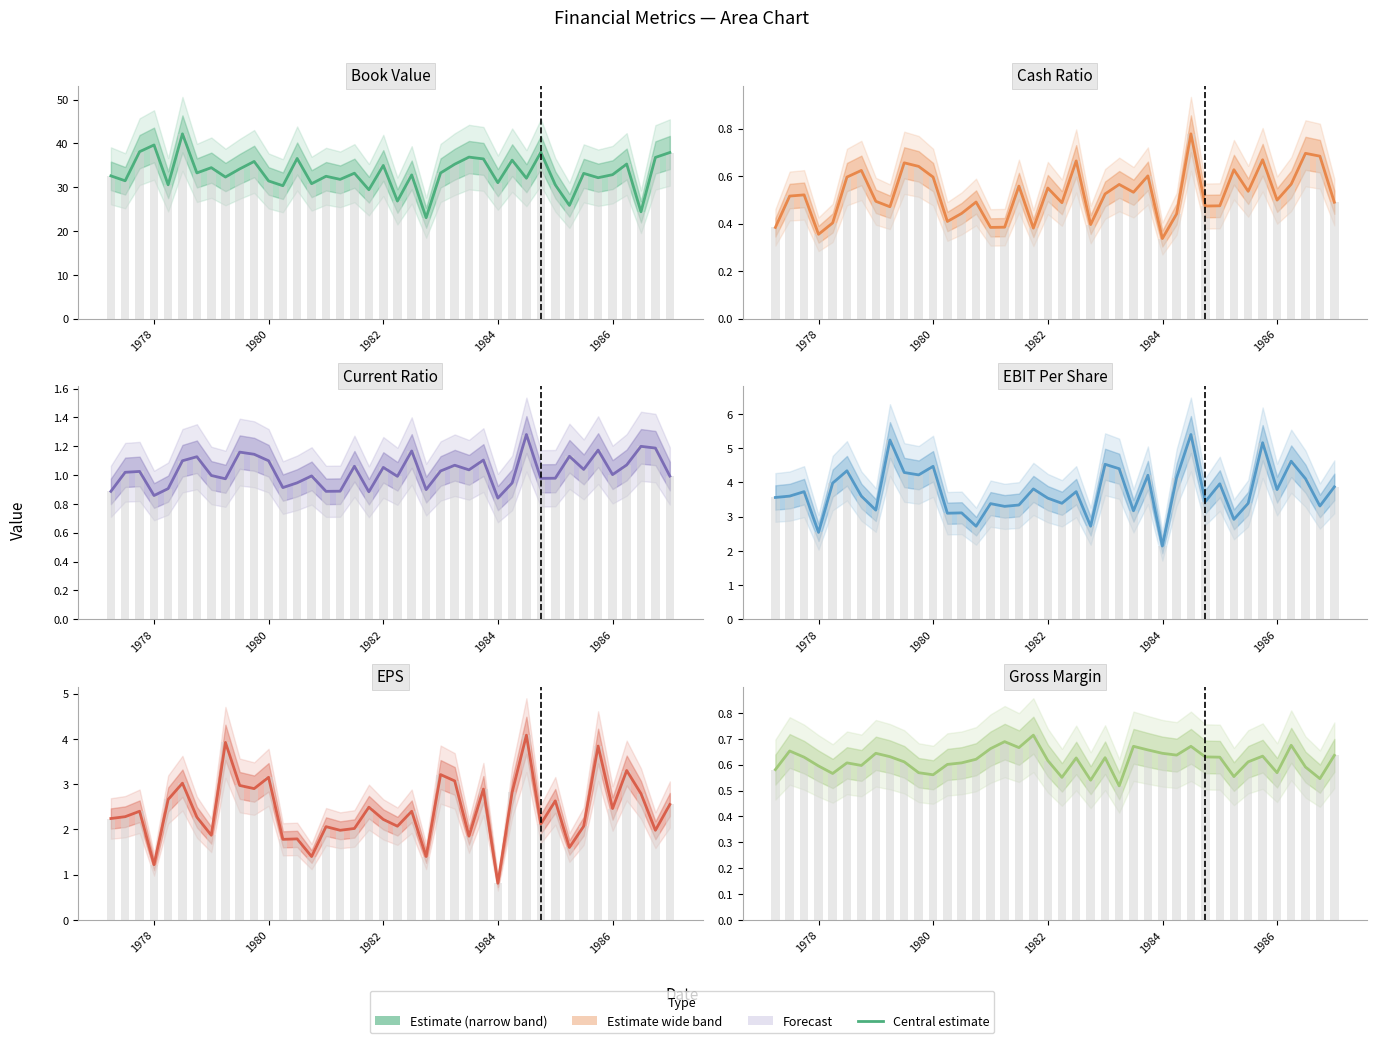

The eps series shows 1.8 at 36. True or false?

False